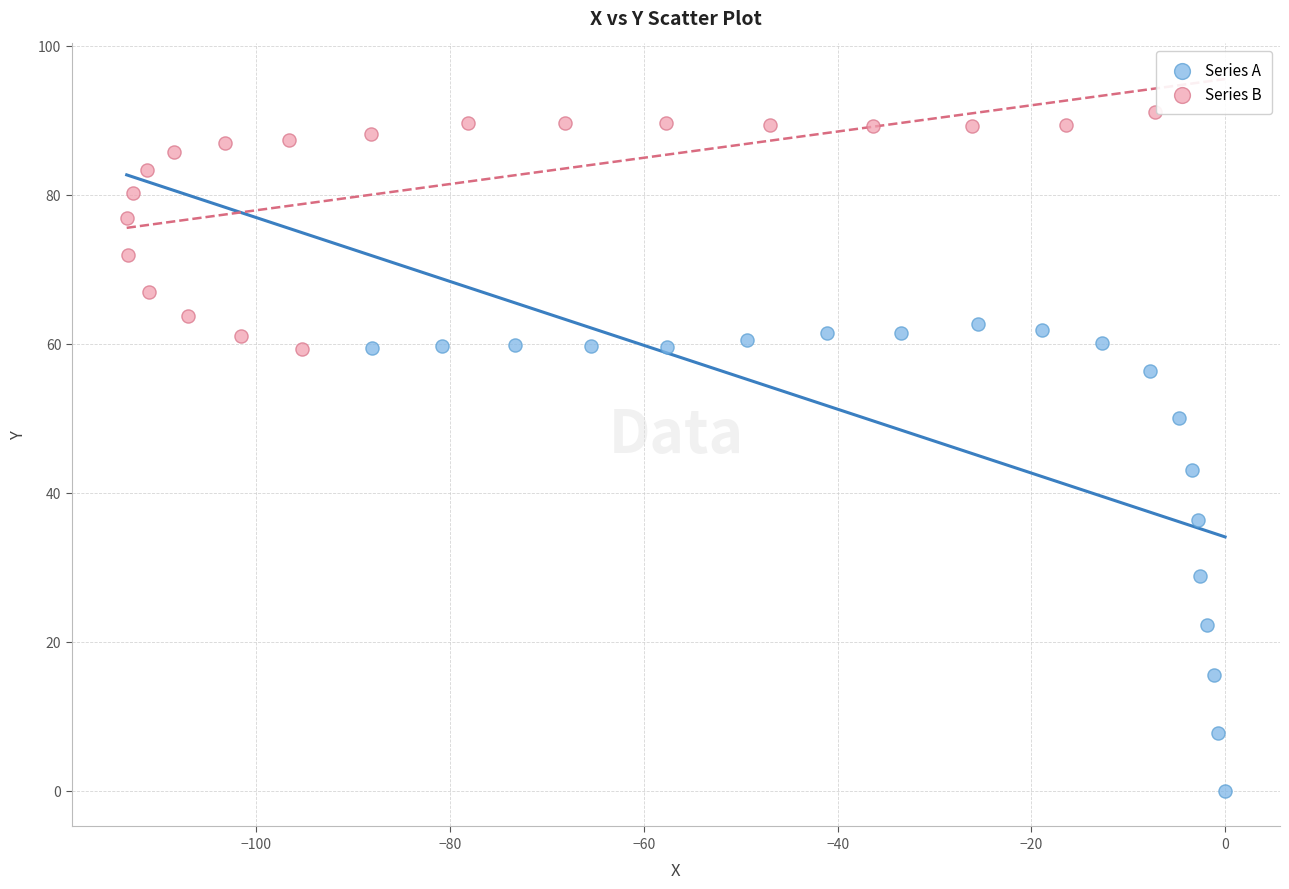

Which series contains the lowest Y value?

Series A